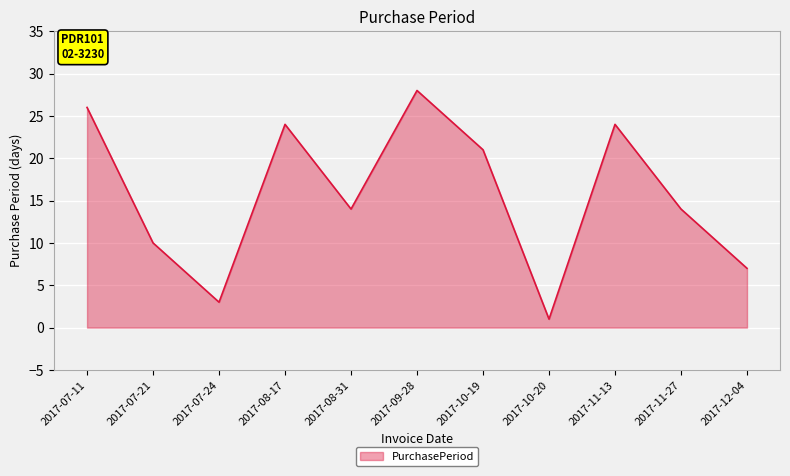

True or false: the data shows 14 at 2017-11-27.

True